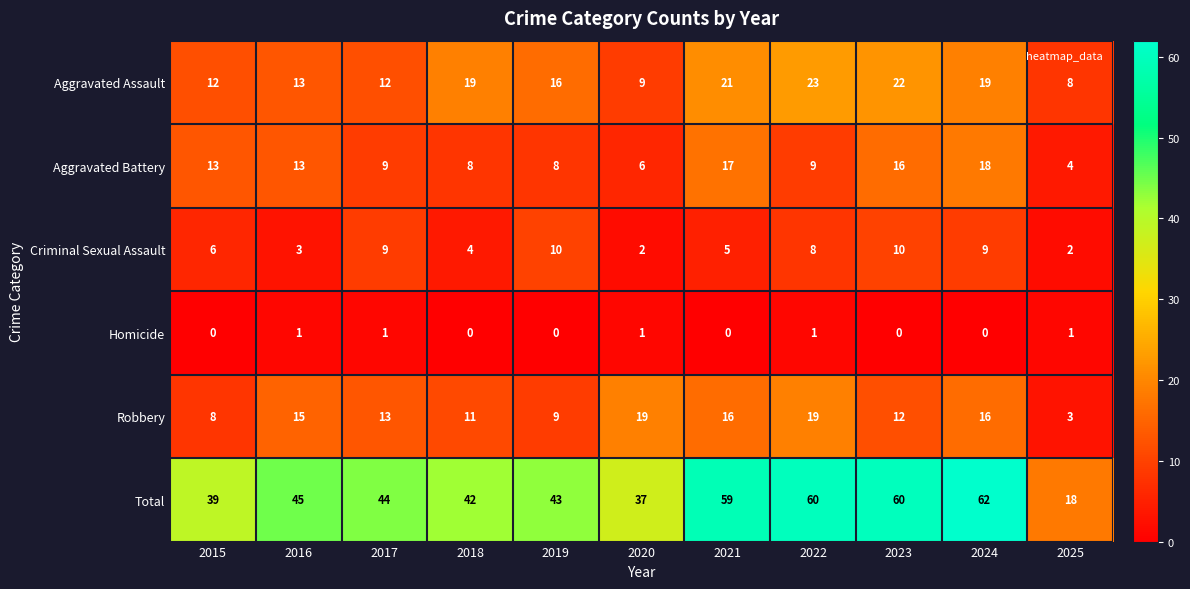

The value of Robbery at 2023 is 4. True or false?

False